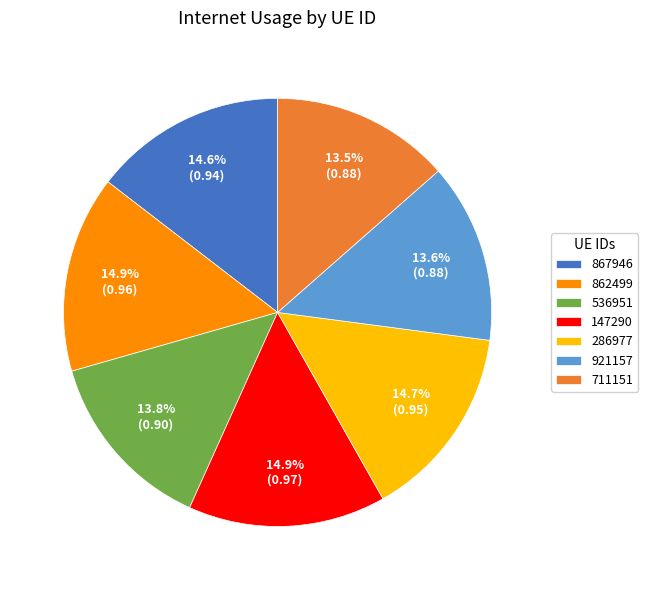

What percentage do 147290 and 867946 together represent?

29.5%